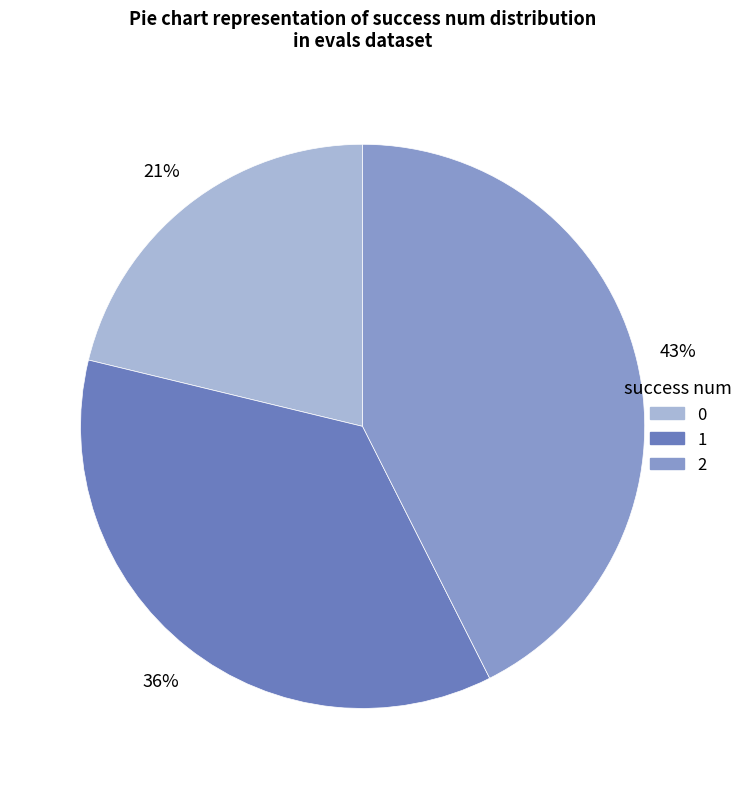

Approximately how many times larger is the value at 2 compared to 1?

1.2